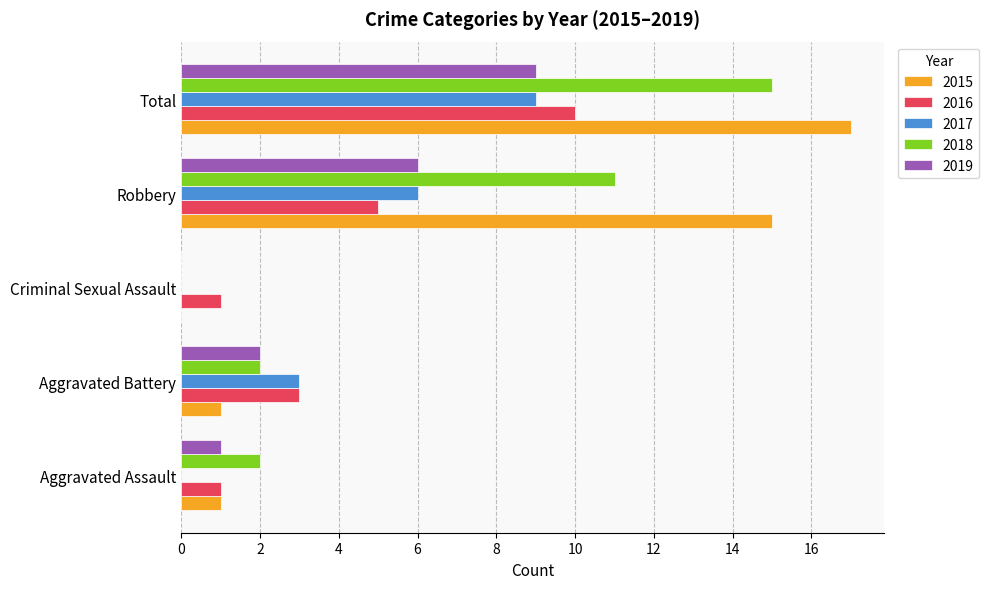

What is the maximum value shown in the chart?

17